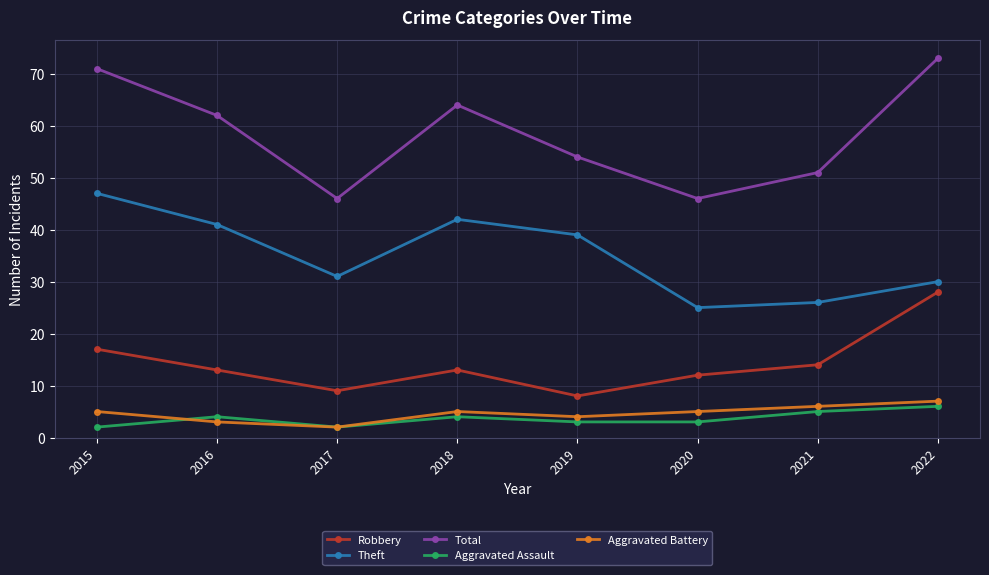

What is the difference between the second highest and second lowest values in the Aggravated Battery series?

3